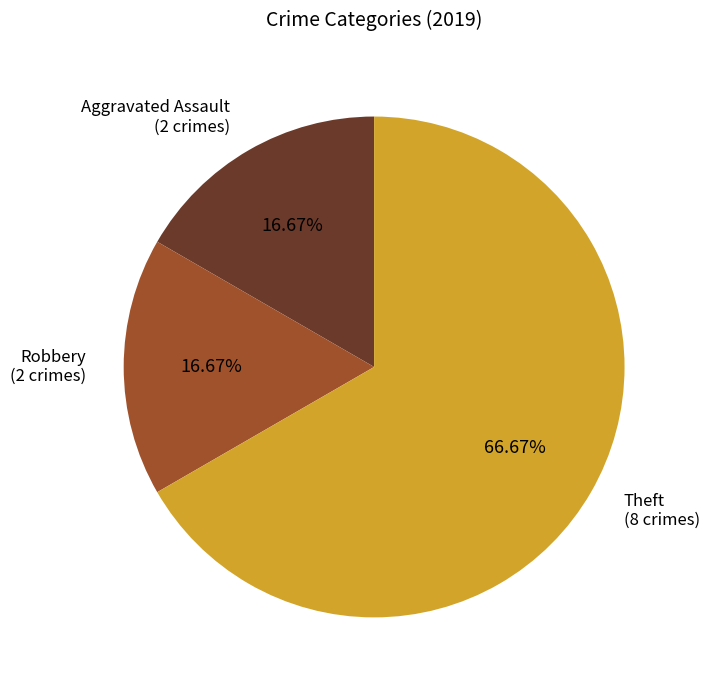

To the nearest percent, what is the difference between the largest and smallest slice percentages?

50%